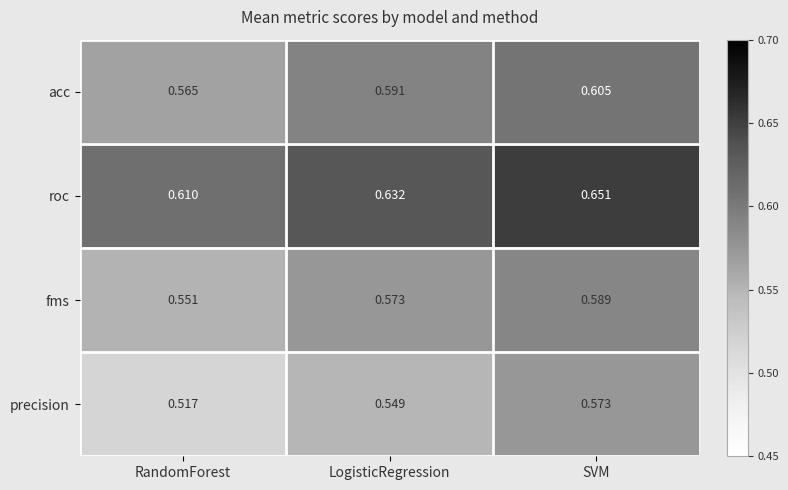

Rank the categories by fms value from lowest to highest.

RandomForest, LogisticRegression, SVM